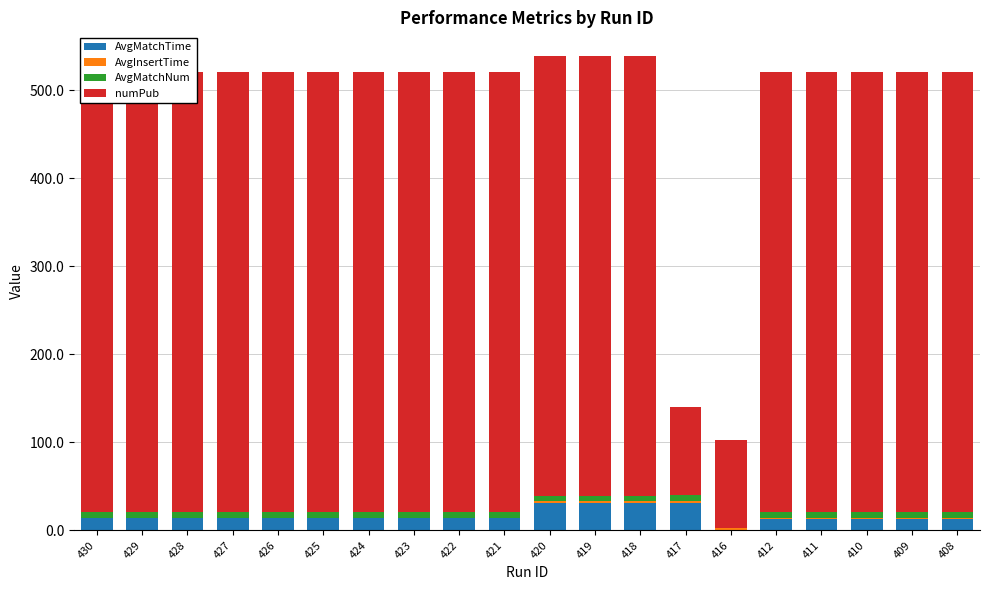

What is the approximate value of AvgInsertTime at 425?

0.5